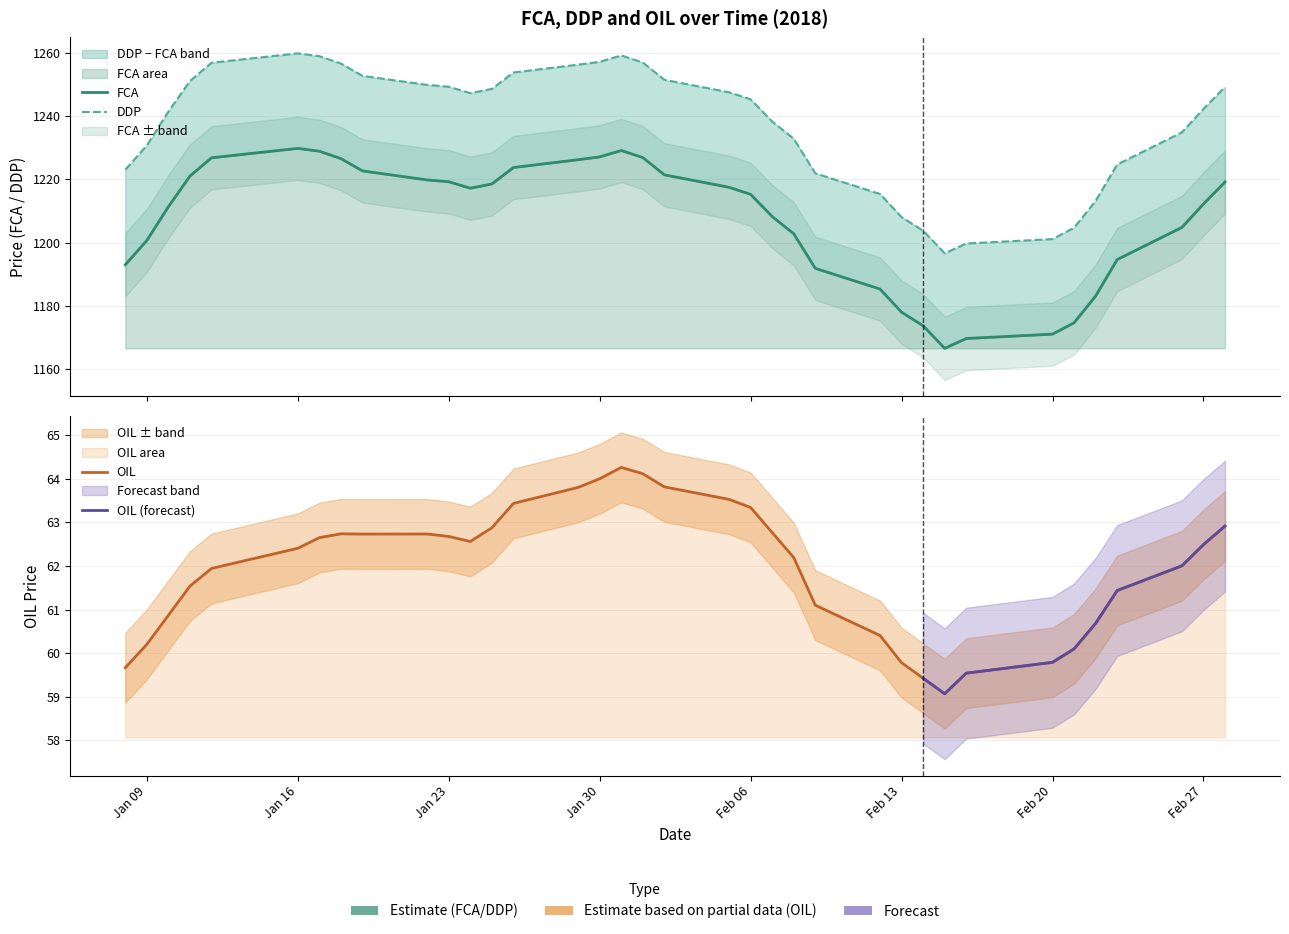

What is the difference between the maximum and minimum values in the FCA series?

63.1